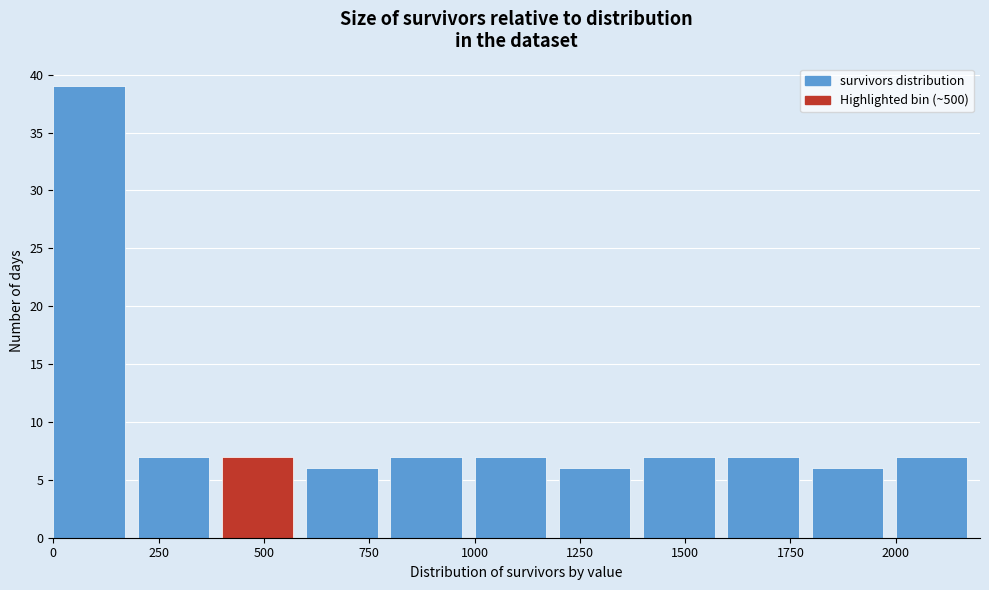

Over which range of the x-axis is the bar tallest?

0 to 200